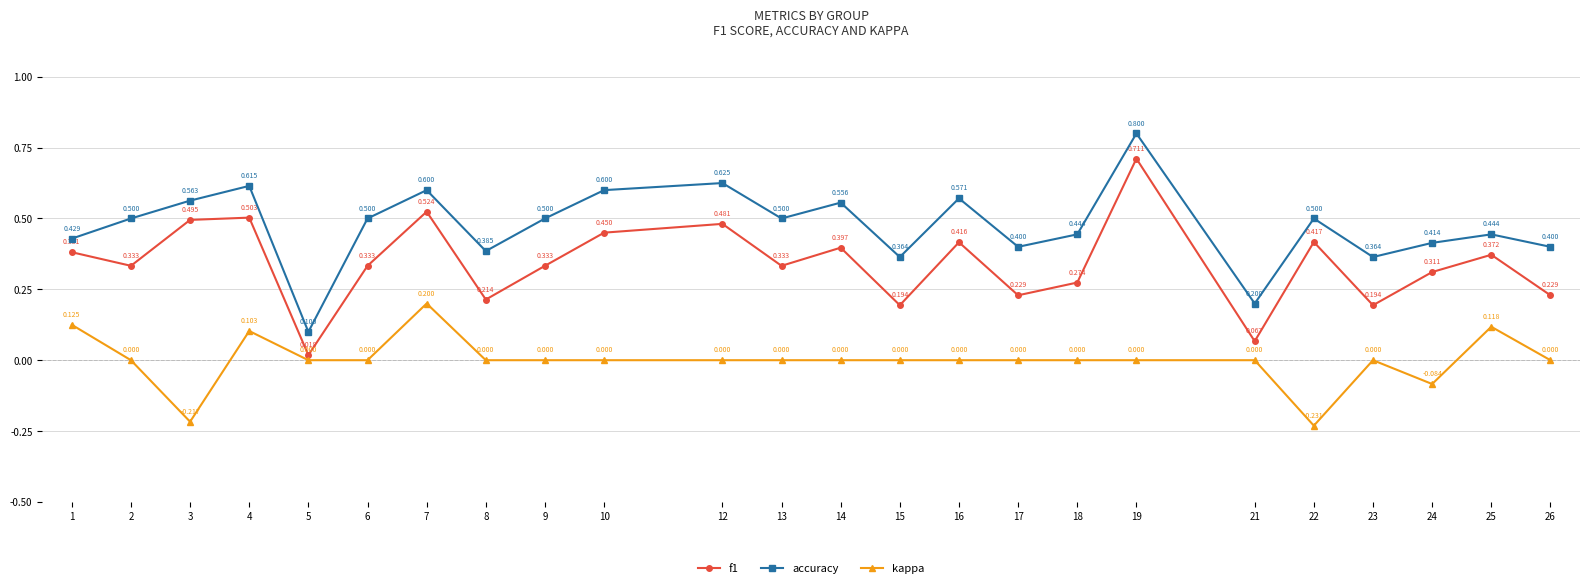

True or false: accuracy has more than 0 interior local peaks.

True